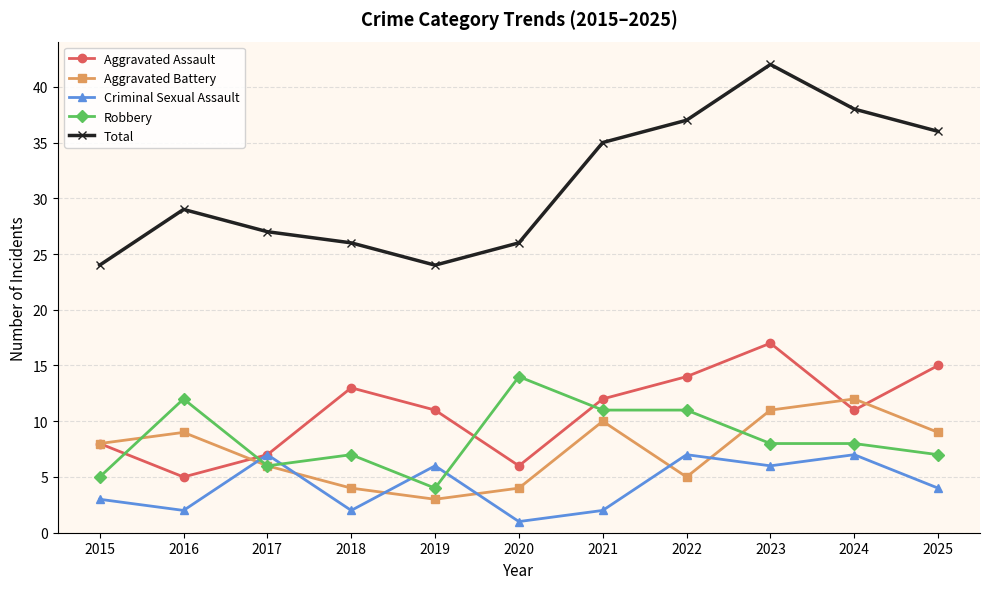

True or false: Aggravated Battery has a value of 10 at 2021.

True